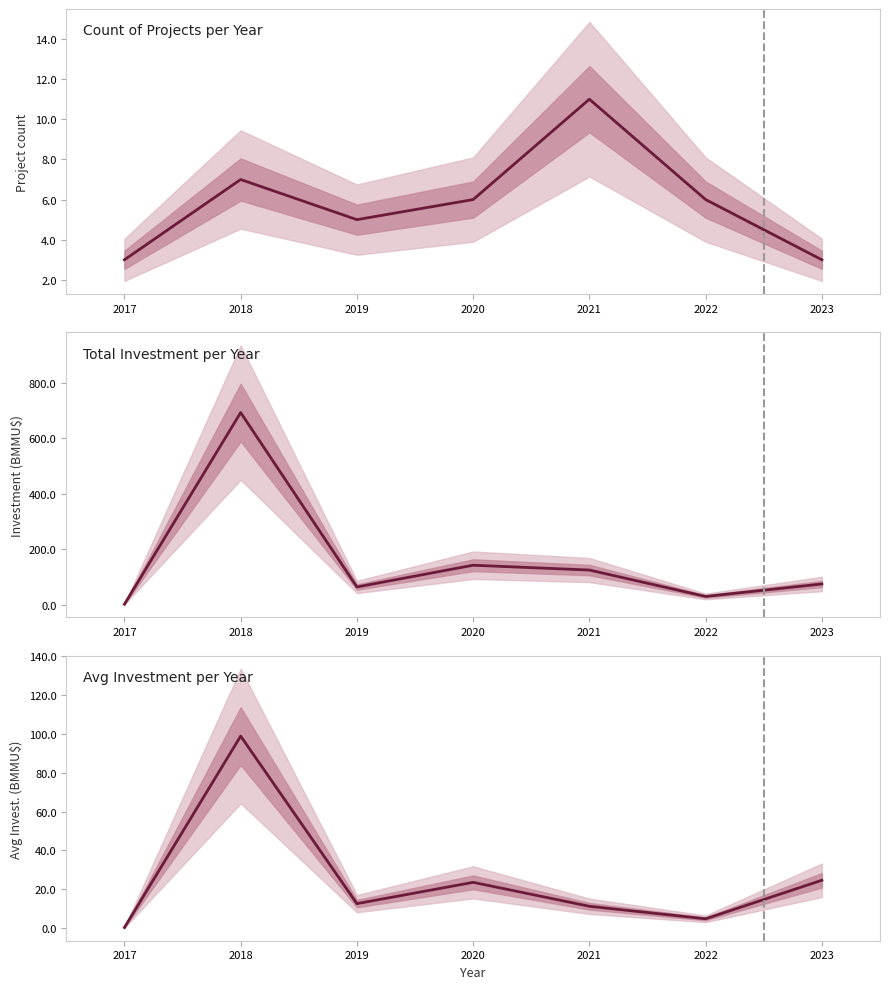

Which series has the largest total across all categories?

Total Investment per Year